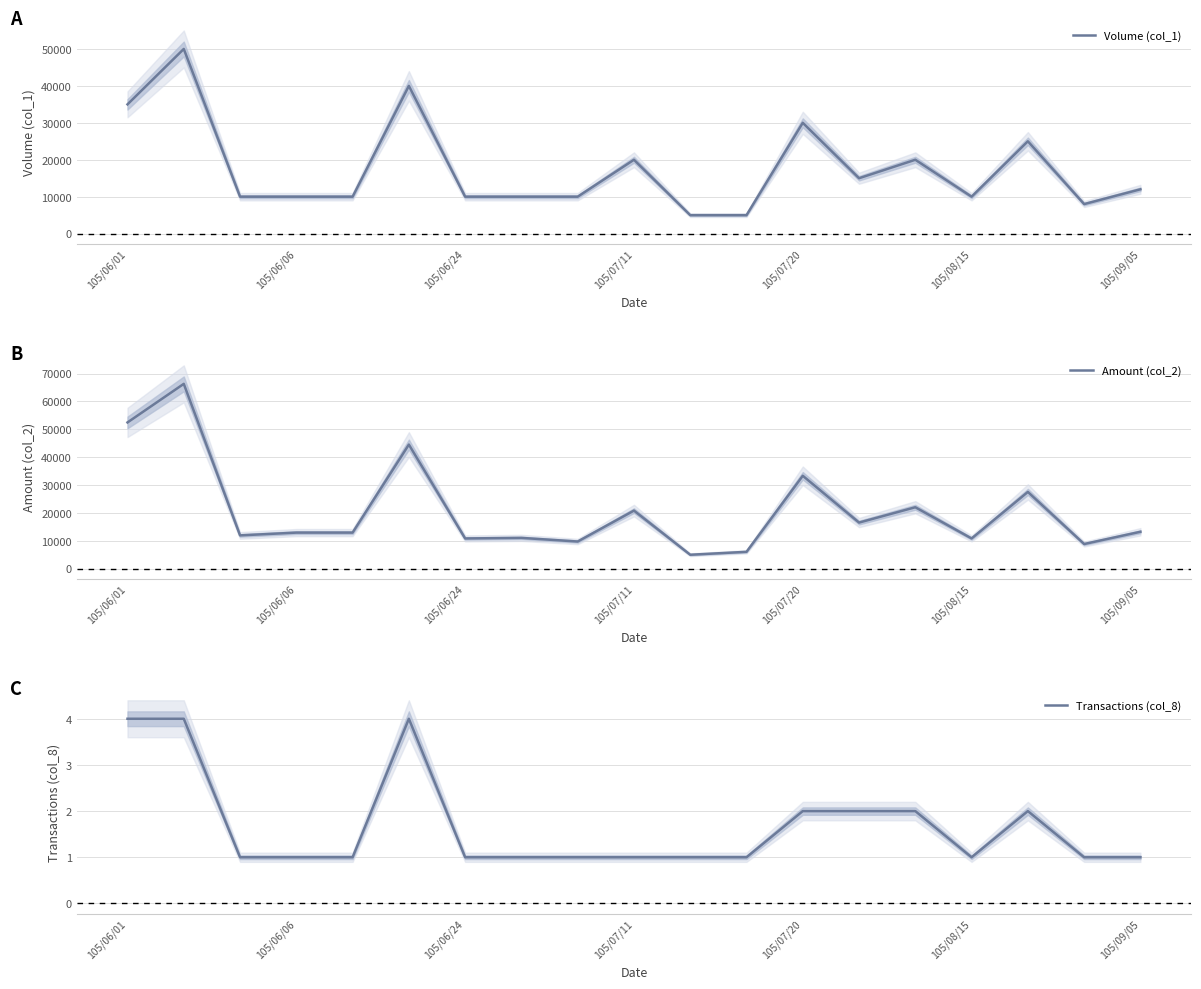

What is the lowest value of the Volume (col_1) series?

5000